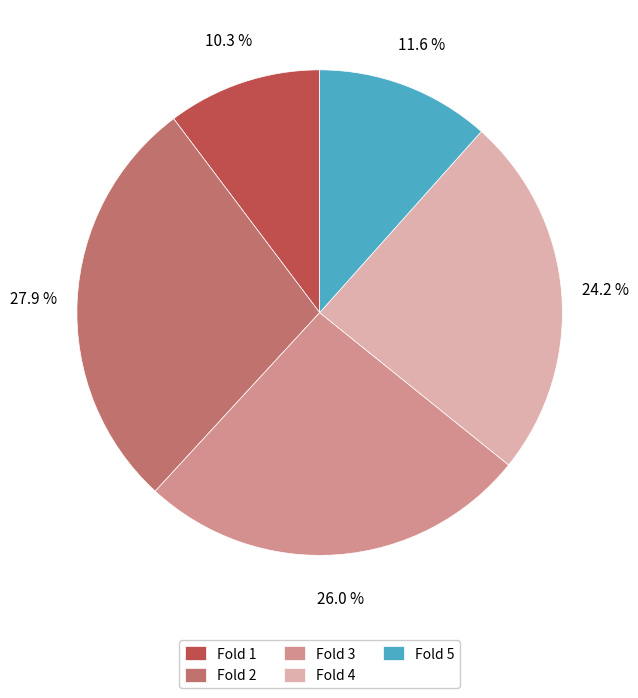

To the nearest percent, what percentage of the pie is Fold 5?

12%